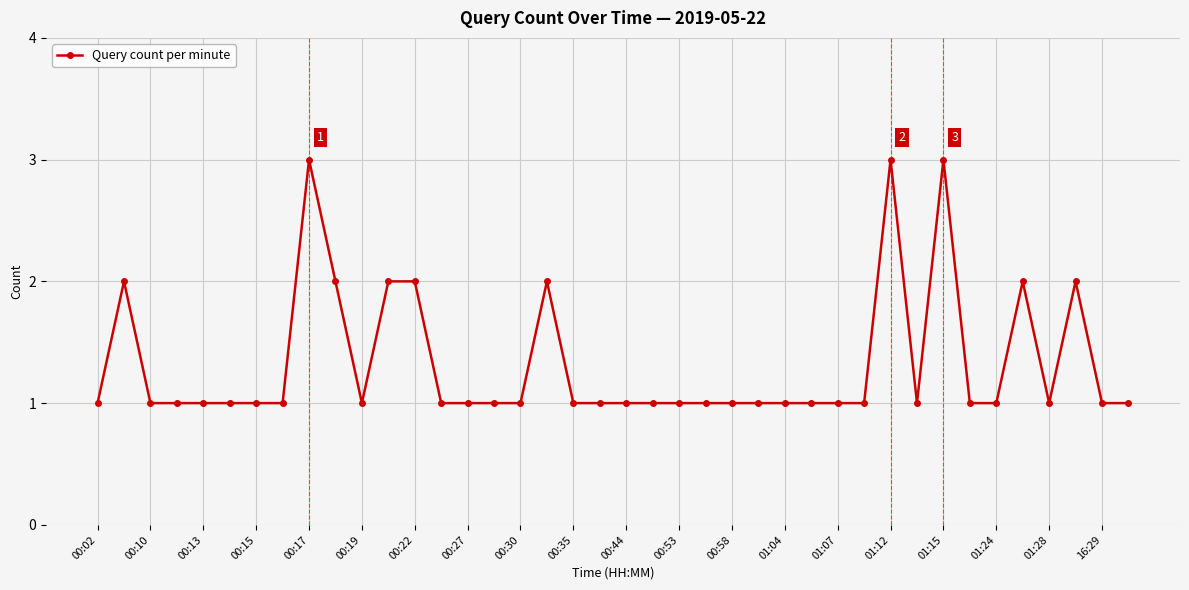

What is the value of the 10th point from the left?

2